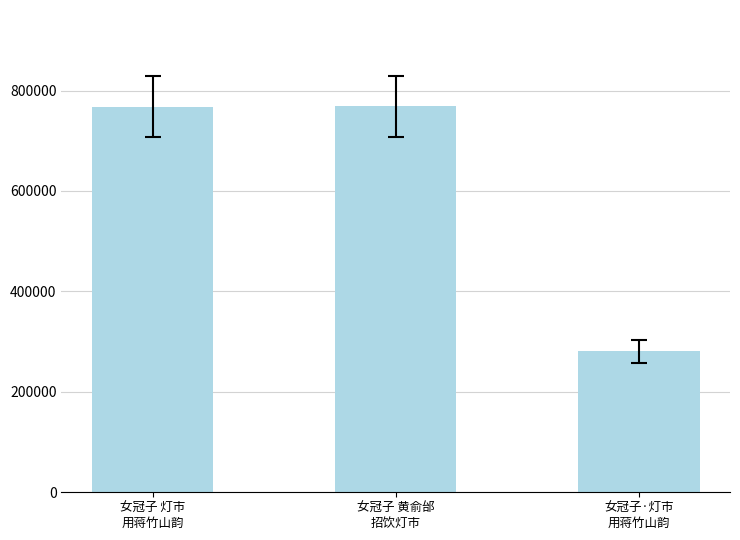

What is the label of the 3rd bar from the left?

女冠子·灯市
用蒋竹山韵